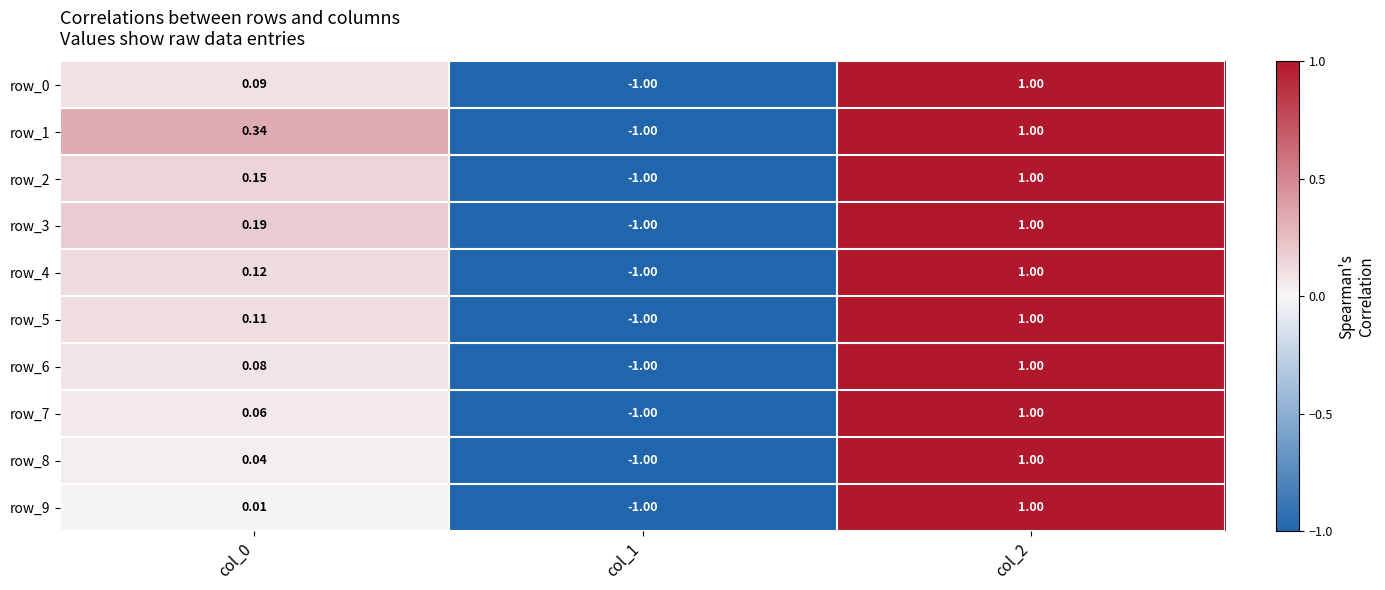

Is the value of row_0 at col_2 greater than the value of row_2 at col_0?

Yes